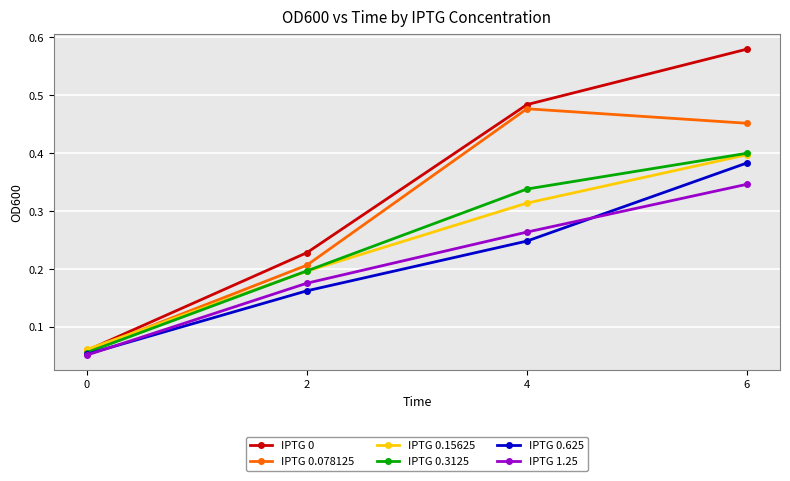

Rank the categories by IPTG 1.25 value from lowest to highest.

0, 2, 4, 6